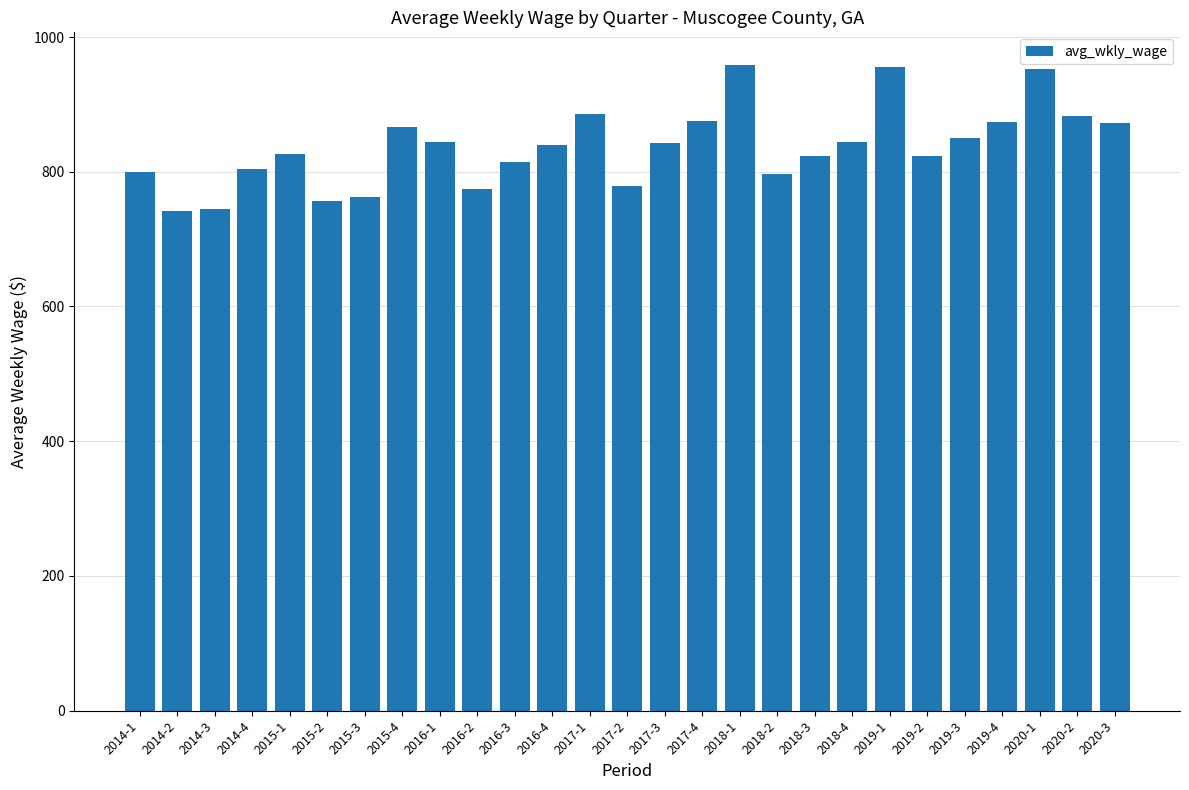

The value at 2018-3 is 1399. True or false?

False